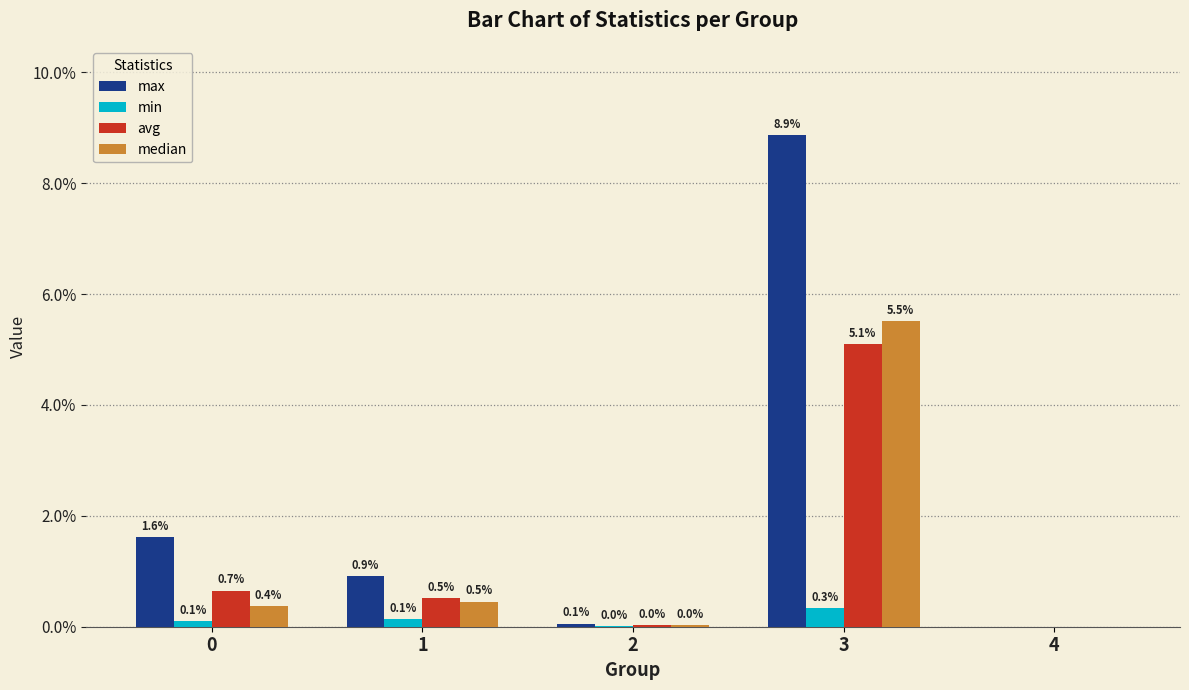

Are the bars grouped side by side (vs. stacked)?

Yes